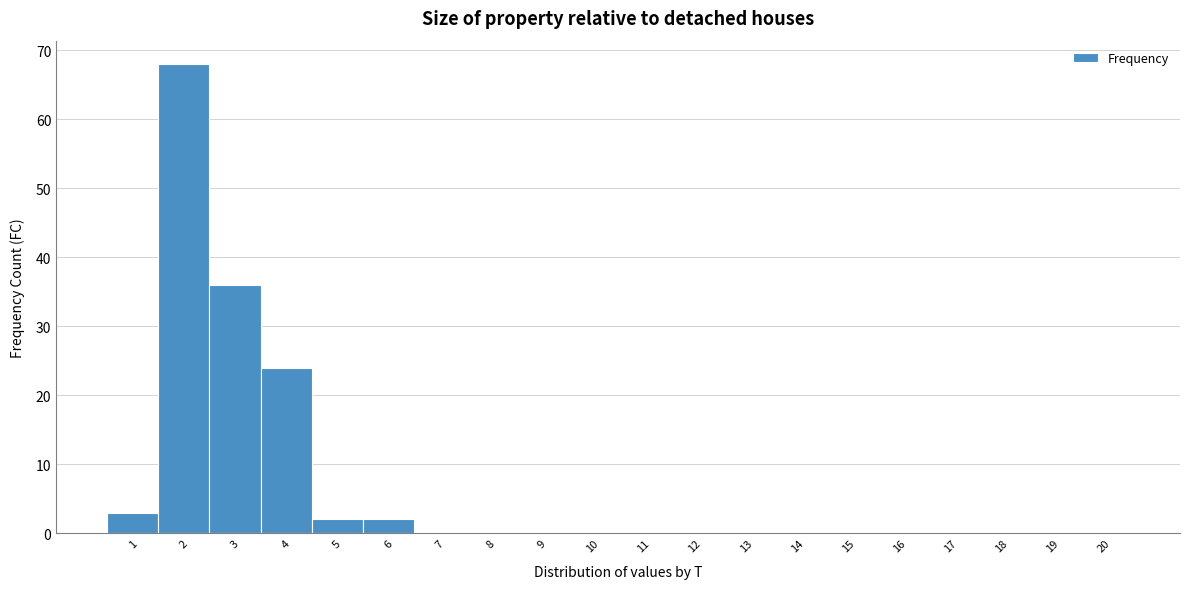

Reading left to right, transcribe this chart: for each bar, give the range it covers on the x-axis and its height. The values are not printed on the chart, so give them approximately, as read against the axis.

0.5 to 1.5: 3
1.5 to 2.5: 68
2.5 to 3.5: 36
3.5 to 4.5: 24
4.5 to 5.5: 2
5.5 to 6.5: 2
6.5 to 7.5: 0
7.5 to 8.5: 0
8.5 to 9.5: 0
9.5 to 10.5: 0
10.5 to 11.5: 0
11.5 to 12.5: 0
12.5 to 13.5: 0
13.5 to 14.5: 0
14.5 to 15.5: 0
15.5 to 16.5: 0
16.5 to 17.5: 0
17.5 to 18.5: 0
18.5 to 19.5: 0
19.5 to 20.5: 0